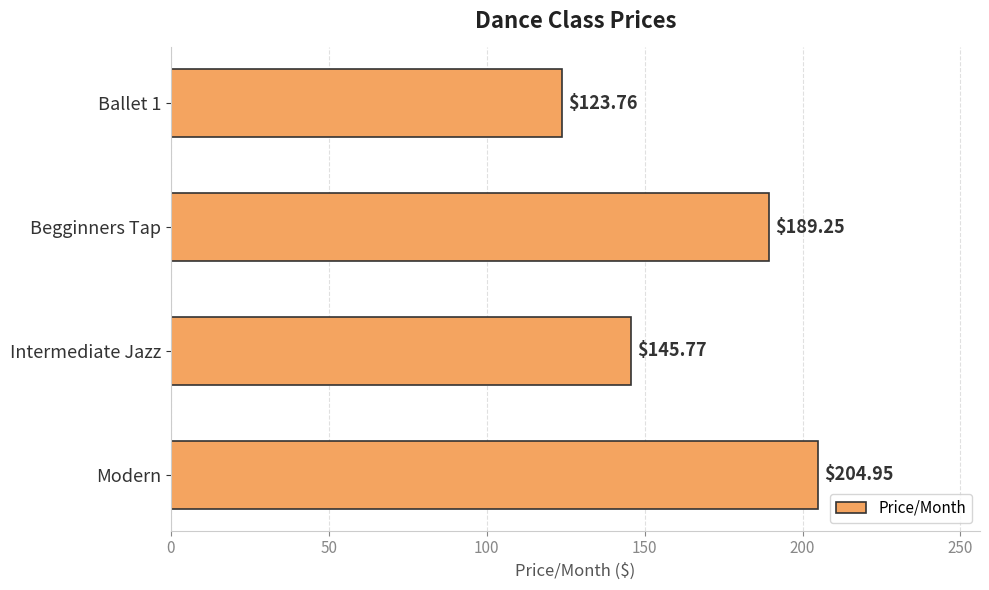

What is the smallest value displayed?

123.8